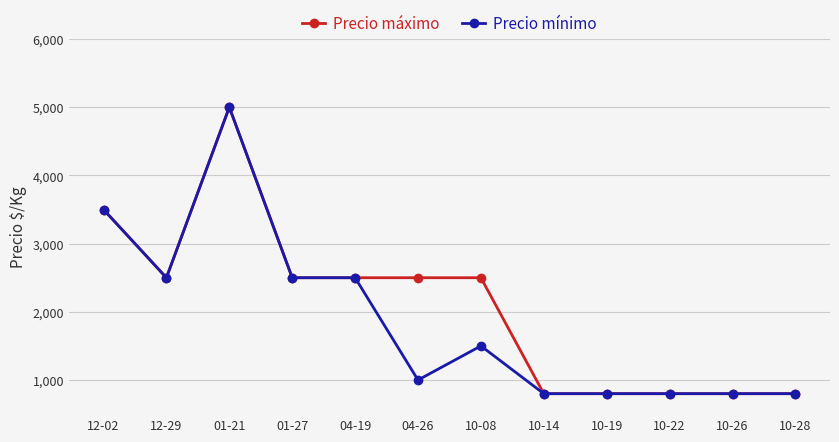

Is the value of Precio máximo at 12-29 greater than the value of Precio mínimo at 01-21?

No